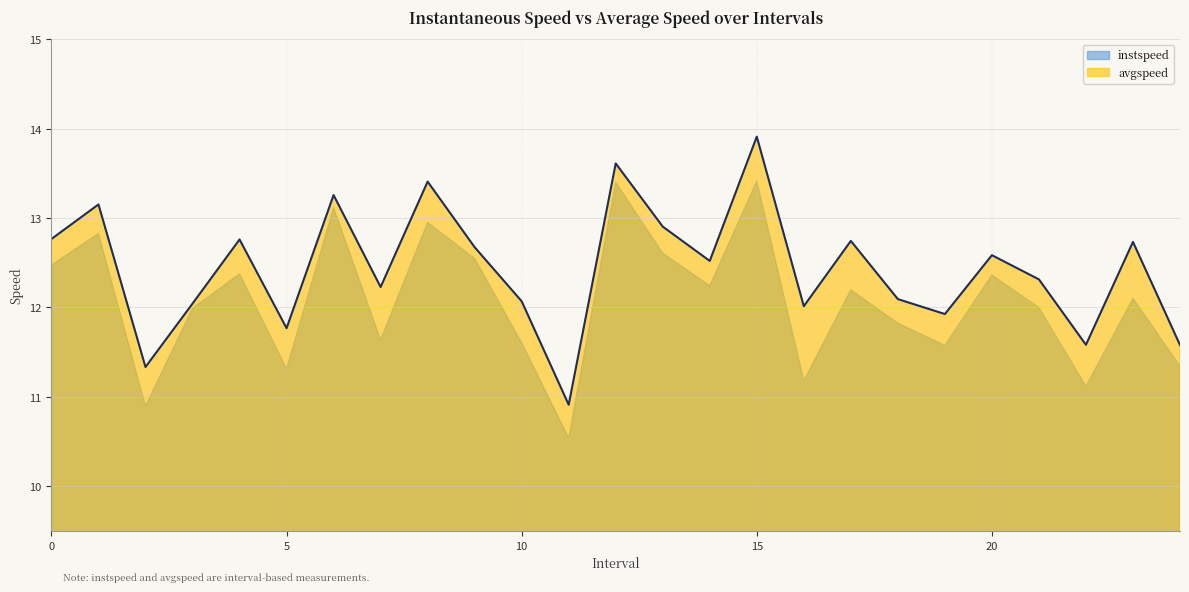

What is the sum of all values?

310.9